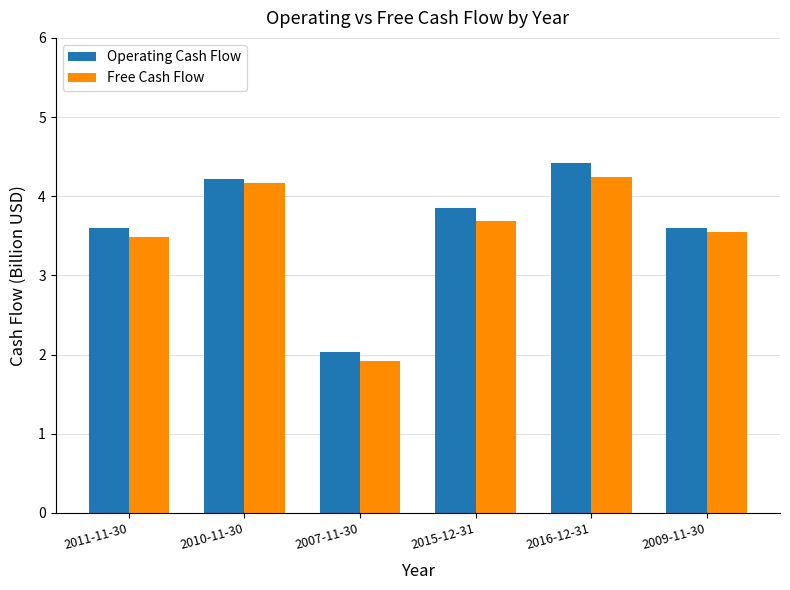

What is the difference between the maximum and minimum values in the Free Cash Flow series?

2.3